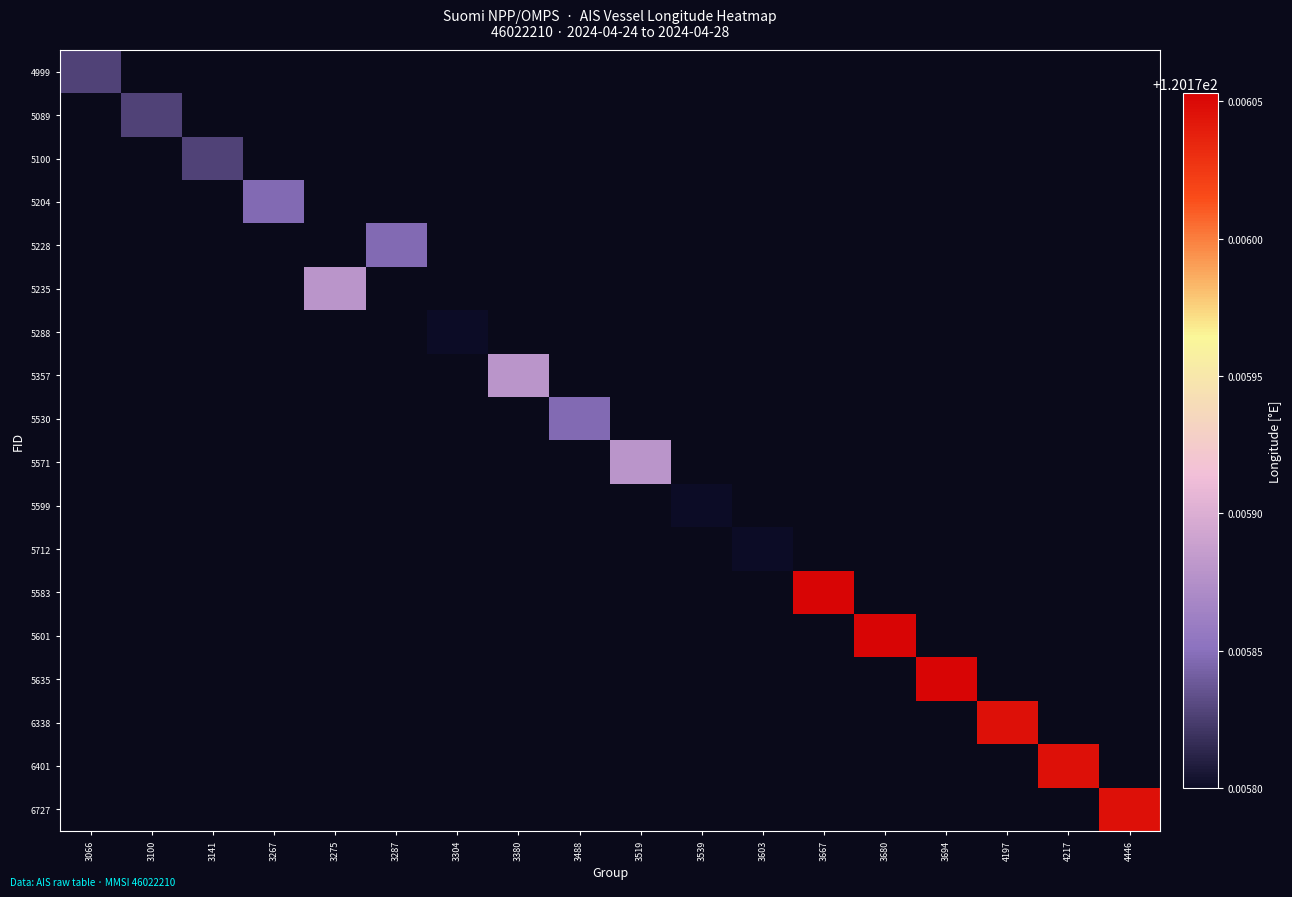

Rank the series at 3380 from lowest to highest value.

4999, 5089, 5100, 5204, 5228, 5235, 5288, 5357, 5530, 5571, 5599, 5712, 5583, 5601, 5635, 6338, 6401, 6727